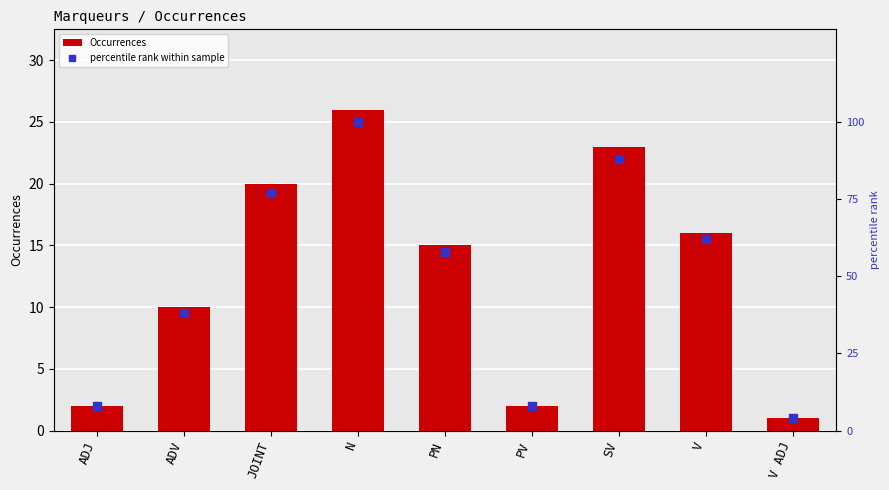

Which series has the largest total across all categories?

percentile rank within sample